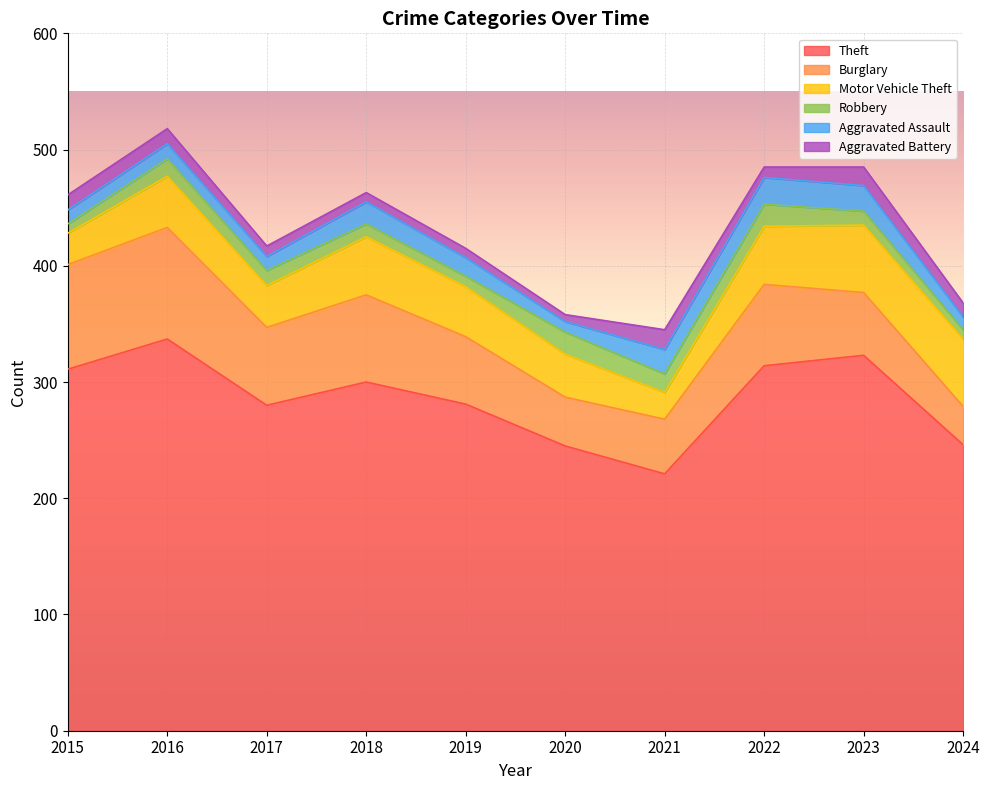

Reading right to left, what are all the values shown in this chart?

Theft: 246	323	314	221	245	281	300	280	337	311
Burglary: 33	54	70	47	42	58	75	67	96	90
Motor Vehicle Theft: 58	58	50	23	37	43	50	36	44	27
Robbery: 8	12	19	16	19	9	11	13	15	8
Aggravated Assault: 11	22	23	21	9	16	19	12	13	12
Aggravated Battery: 12	16	9	17	6	8	8	9	13	13